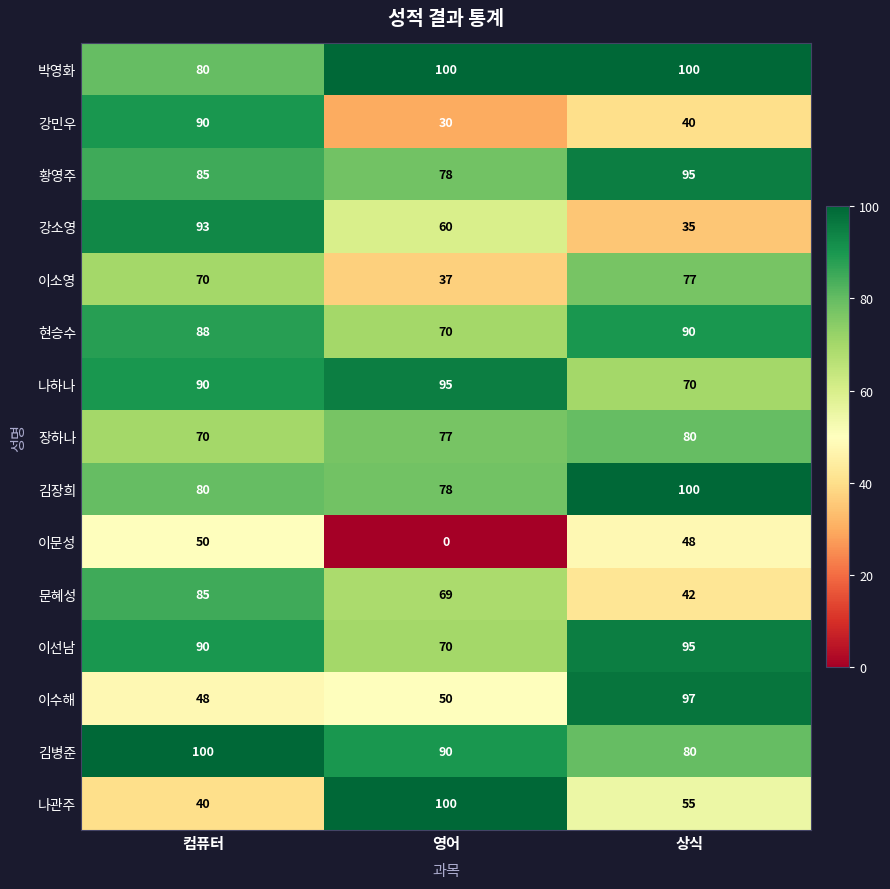

How many data points does each series have?

3